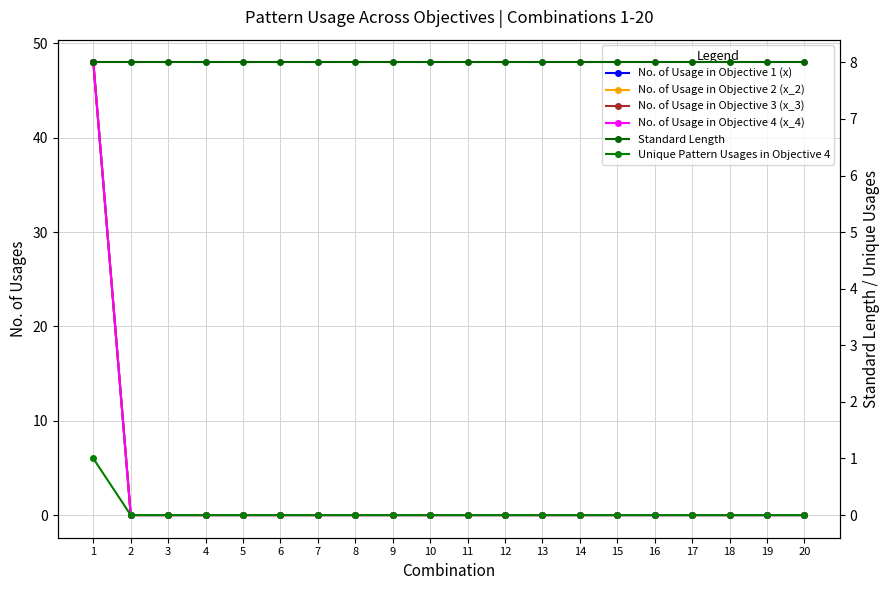

Reading left to right, list all the values displayed in this chart.

No. of Usage in Objective 1 (x): 1=48.0	2=0.0	3=0.0	4=0.0	5=0.0	6=0.0	7=0.0	8=0.0	9=0.0	10=0.0	11=0.0	12=0.0	13=0.0	14=0.0	15=0.0	16=0.0	17=0.0	18=0.0	19=0.0	20=0.0
No. of Usage in Objective 2 (x_2): 1=48.0	2=0.0	3=0.0	4=0.0	5=0.0	6=0.0	7=0.0	8=0.0	9=0.0	10=0.0	11=0.0	12=0.0	13=0.0	14=0.0	15=0.0	16=0.0	17=0.0	18=0.0	19=0.0	20=0.0
No. of Usage in Objective 3 (x_3): 1=48.0	2=0.0	3=0.0	4=0.0	5=0.0	6=0.0	7=0.0	8=0.0	9=0.0	10=0.0	11=0.0	12=0.0	13=0.0	14=0.0	15=0.0	16=0.0	17=0.0	18=0.0	19=0.0	20=0.0
No. of Usage in Objective 4 (x_4): 1=48.0	2=0.0	3=0.0	4=0.0	5=0.0	6=0.0	7=0.0	8=0.0	9=0.0	10=0.0	11=0.0	12=0.0	13=0.0	14=0.0	15=0.0	16=0.0	17=0.0	18=0.0	19=0.0	20=0.0
Standard Length: 1=8.0	2=8.0	3=8.0	4=8.0	5=8.0	6=8.0	7=8.0	8=8.0	9=8.0	10=8.0	11=8.0	12=8.0	13=8.0	14=8.0	15=8.0	16=8.0	17=8.0	18=8.0	19=8.0	20=8.0
Unique Pattern Usages in Objective 4: 1=1.0	2=0.0	3=0.0	4=0.0	5=0.0	6=0.0	7=0.0	8=0.0	9=0.0	10=0.0	11=0.0	12=0.0	13=0.0	14=0.0	15=0.0	16=0.0	17=0.0	18=0.0	19=0.0	20=0.0